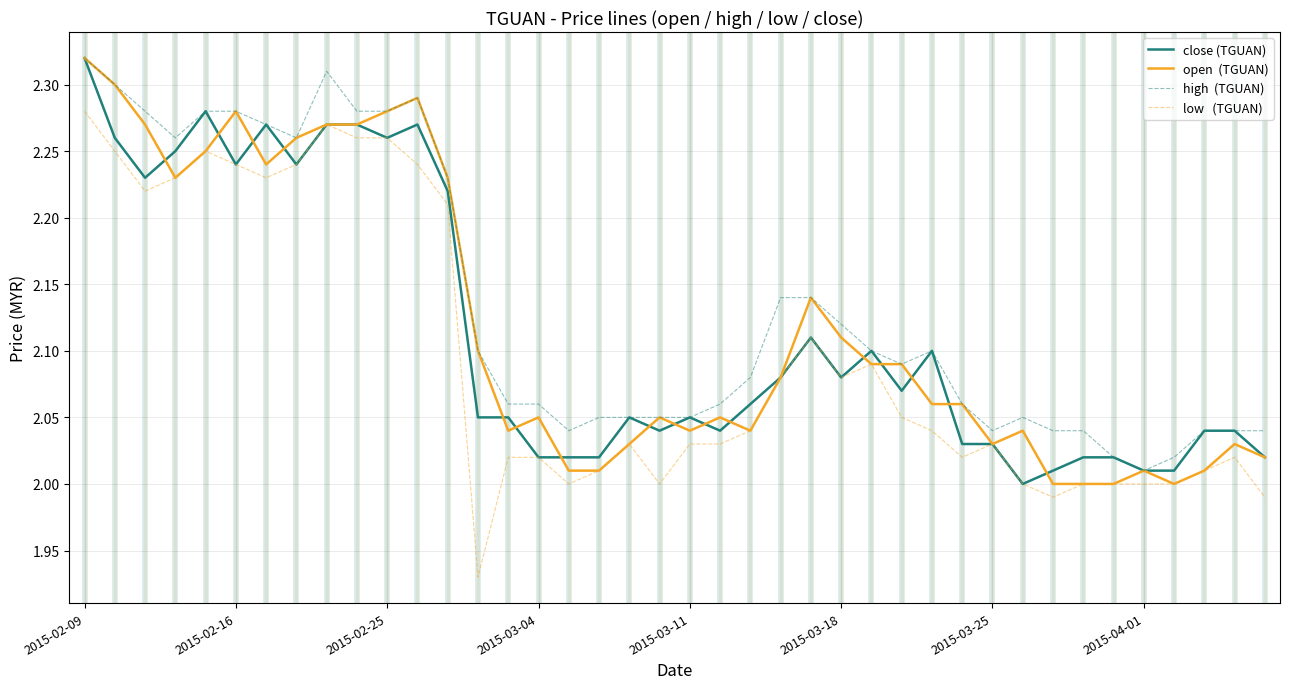

Does the chart have visible grid lines?

Yes